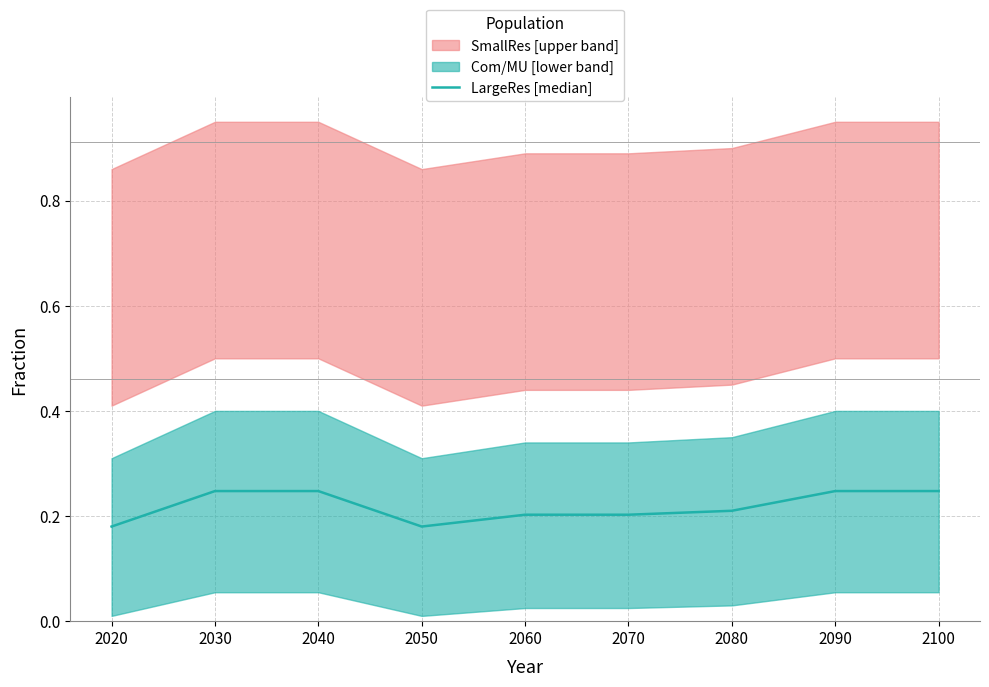

What is the approximate value at 2060?

0.2